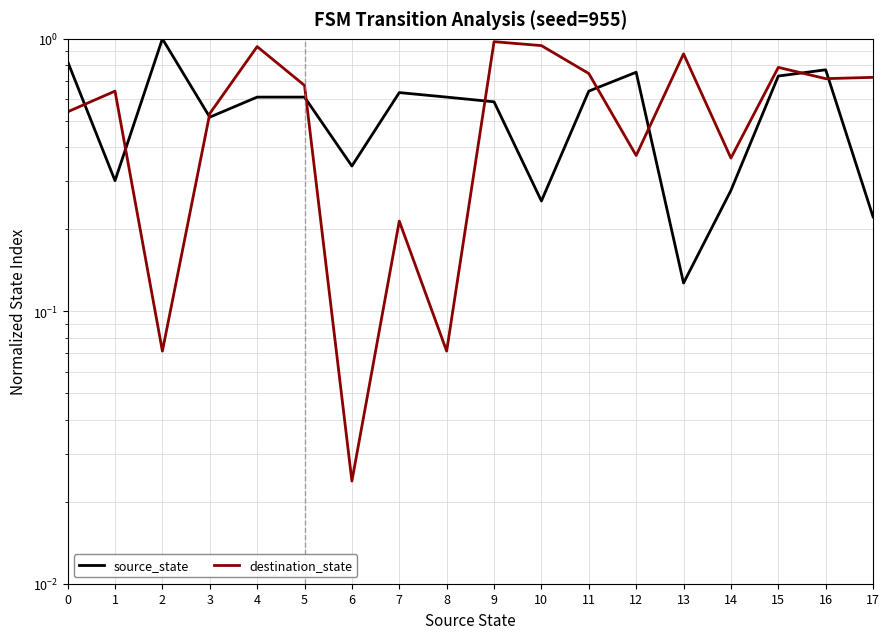

Is it true that destination_state equals 0.0 at 6?

True